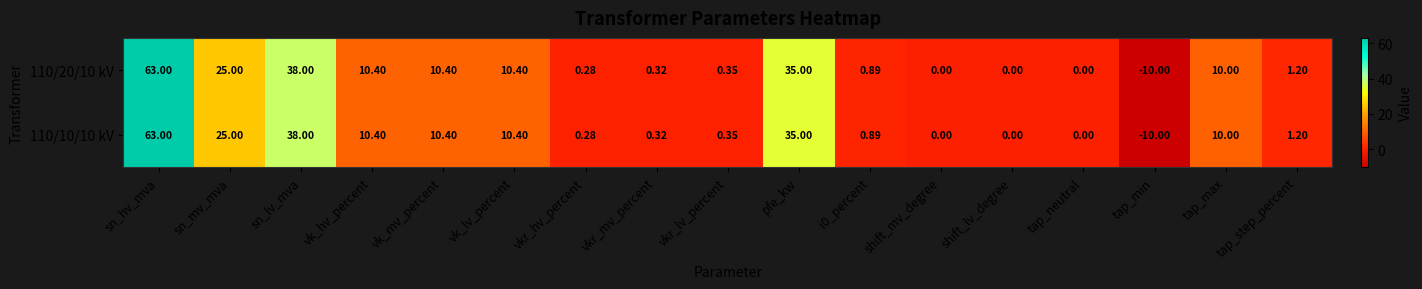

How many series are shown in this chart?

2